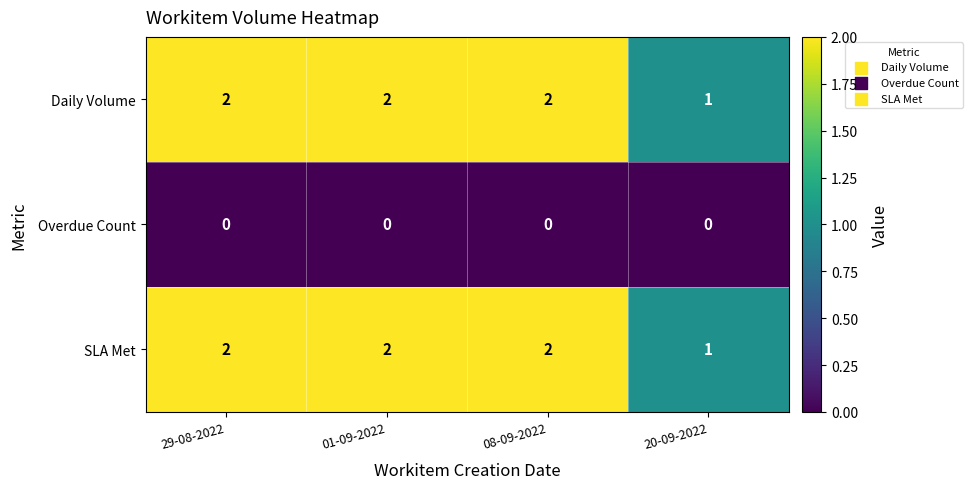

Where is Daily Volume nearest to the value 1?

20-09-2022